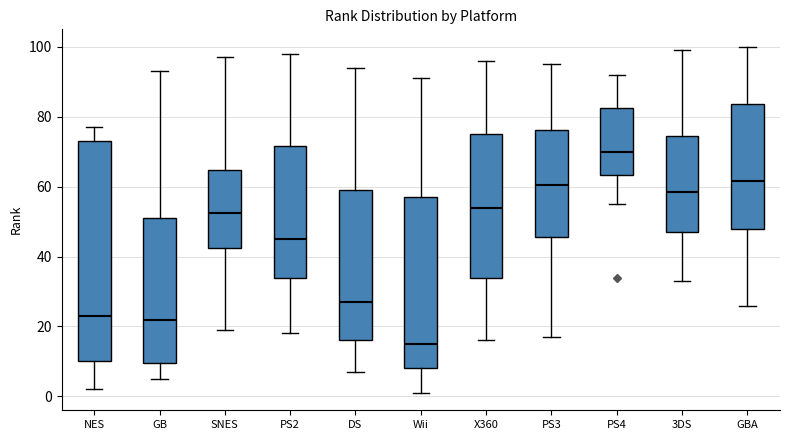

Where does the median line of the box for PS2 sit on the y-axis? The values are not printed on the chart, so give them approximately, as read against the axis.

46